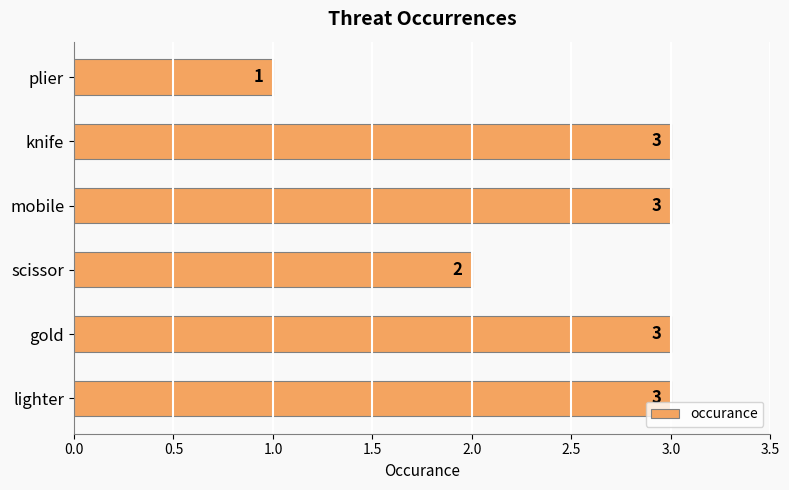

How many bars are there in total?

6